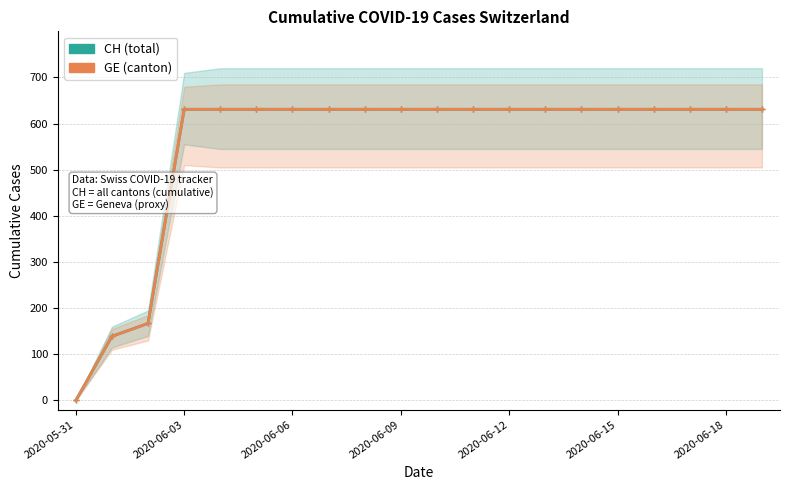

What is the difference between the second highest and second lowest values in the CH series?

492